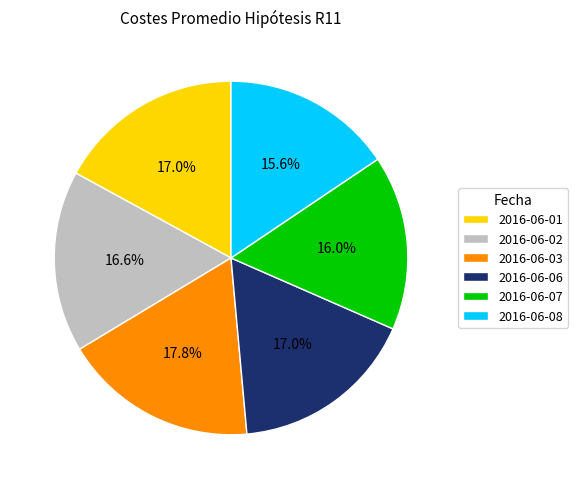

Is 2016-06-02 the majority of the pie?

No